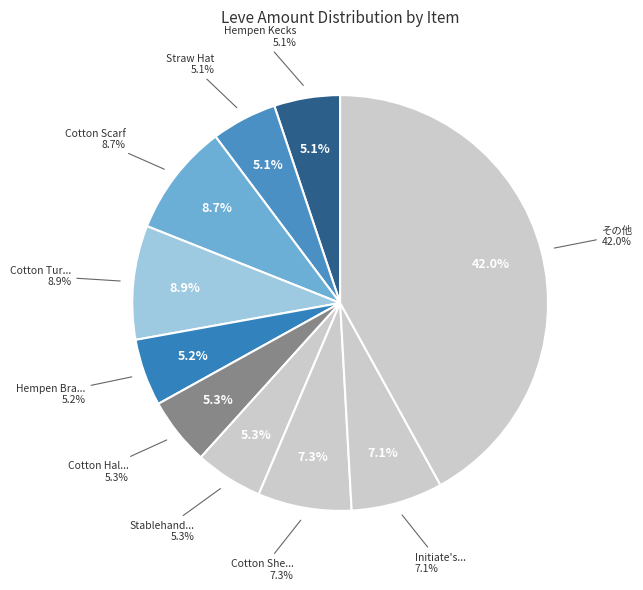

Is there any slice that represents more than half of the pie?

No